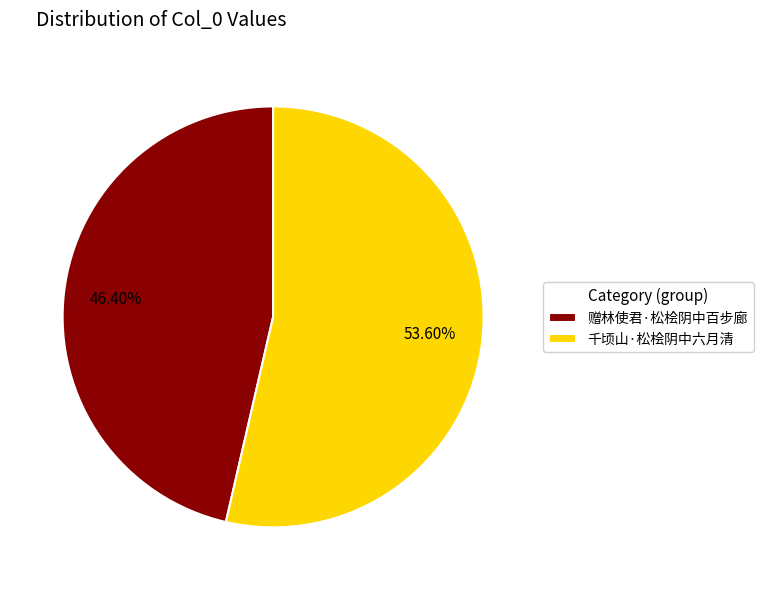

Which category has the smallest portion of the pie?

赠林使君·松桧阴中百步廊